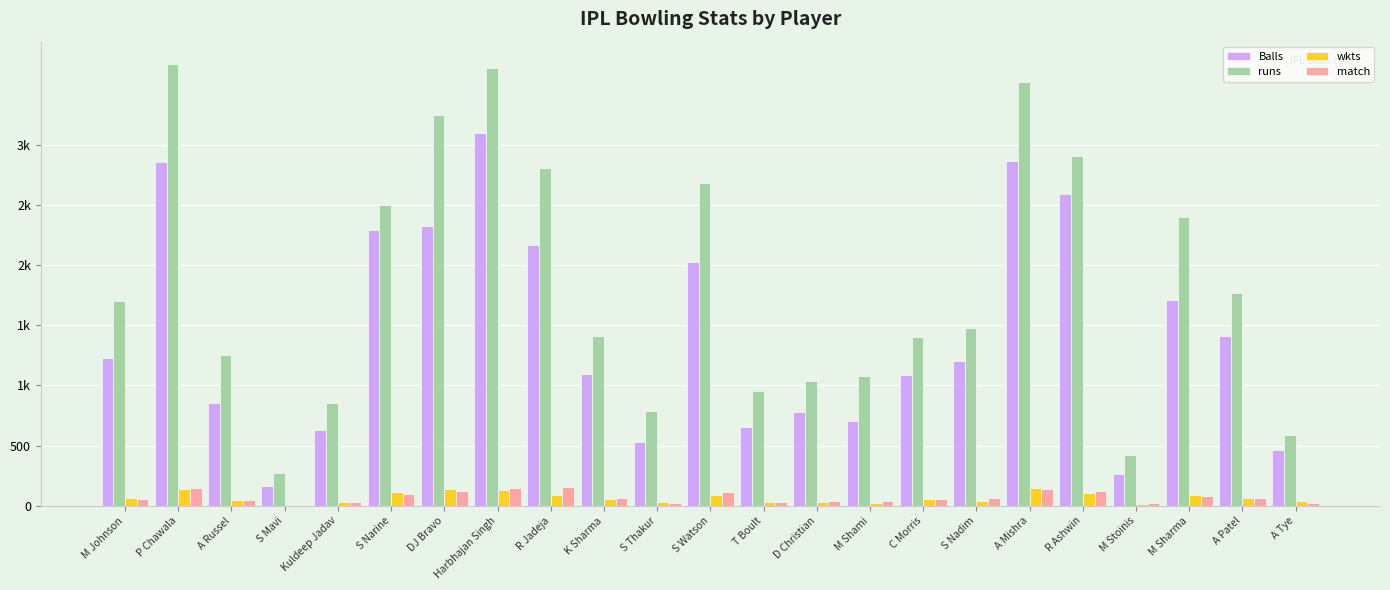

Does the chart contain stacked bars?

No